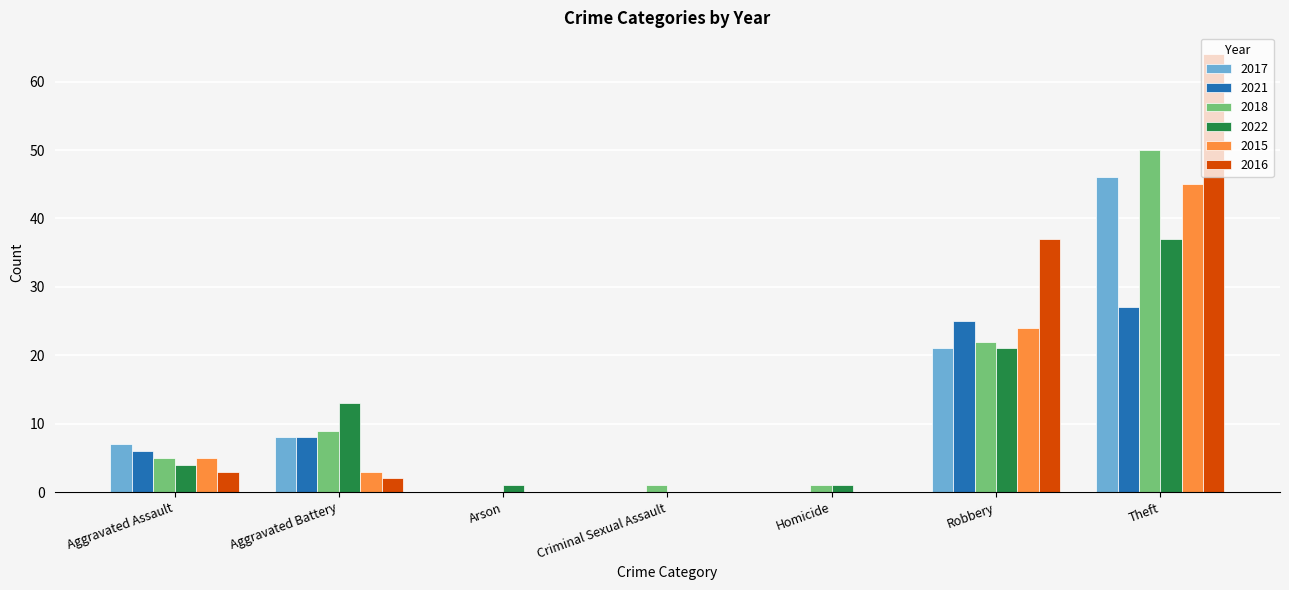

What are all the series names shown in the legend?

2017, 2021, 2018, 2022, 2015, 2016